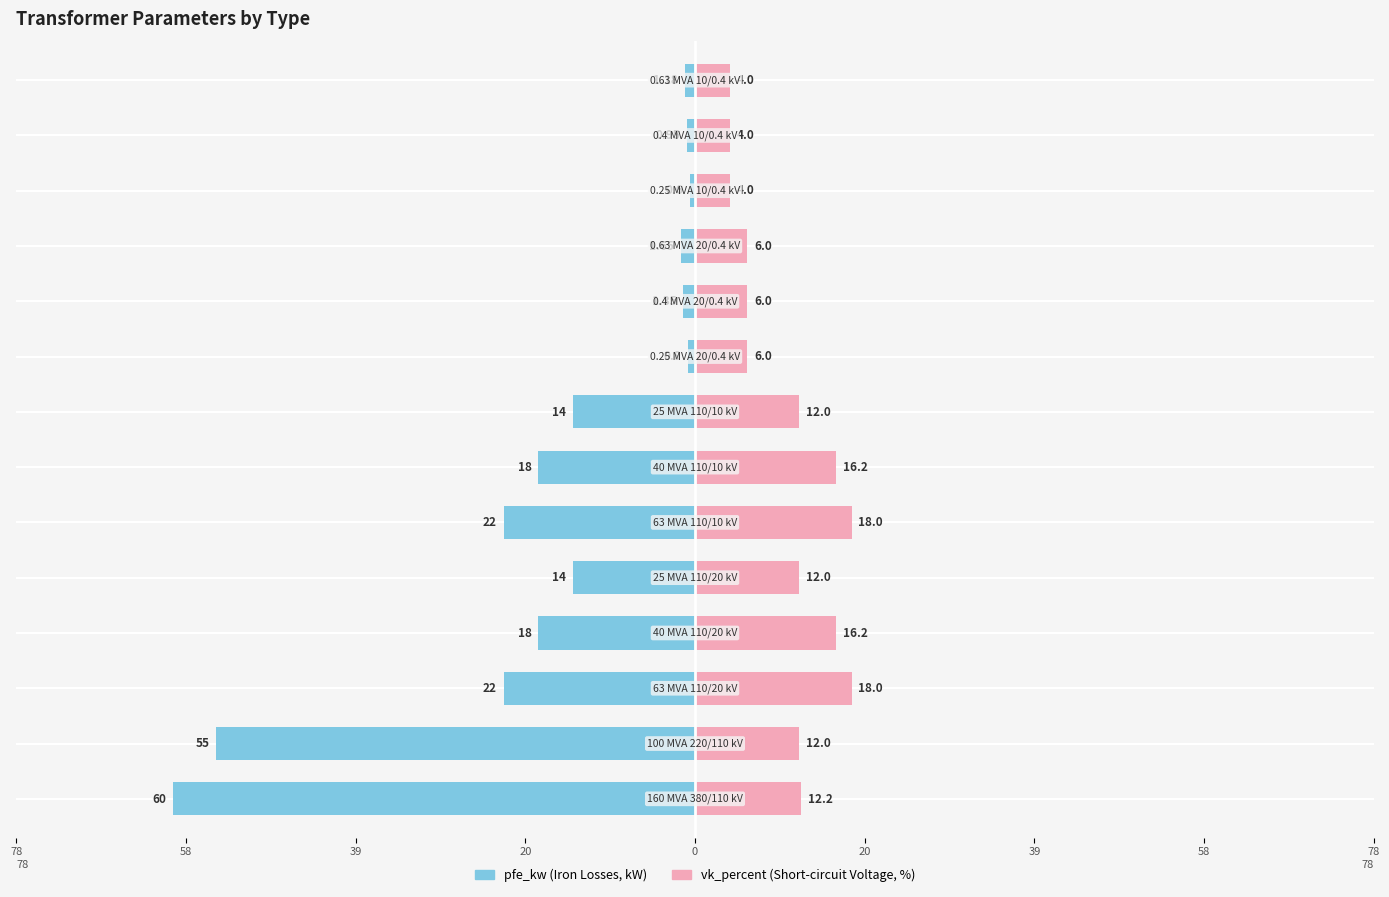

At 0, list the series in order from smallest to largest.

pfe_kw, vk_percent